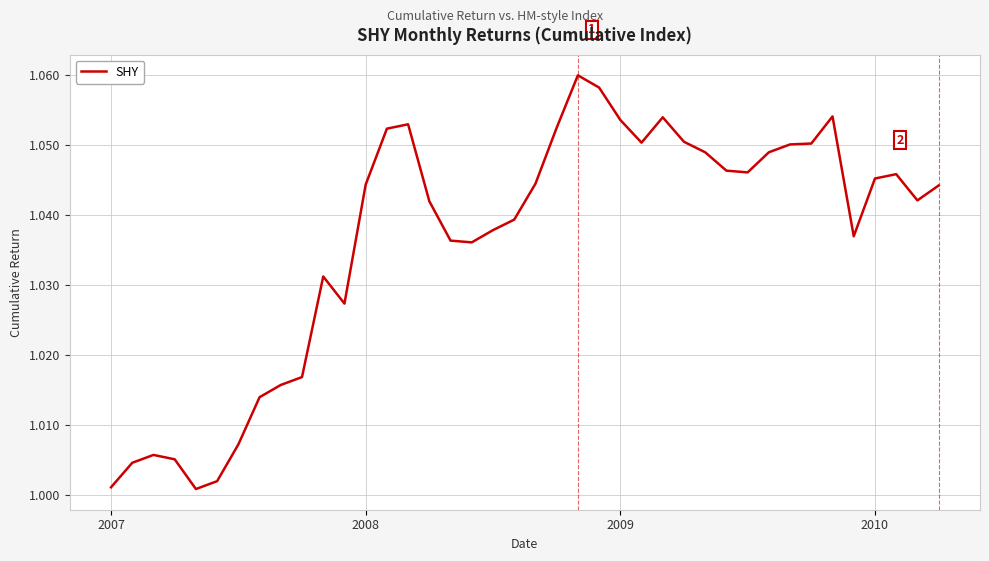

What is the average value?

1.0